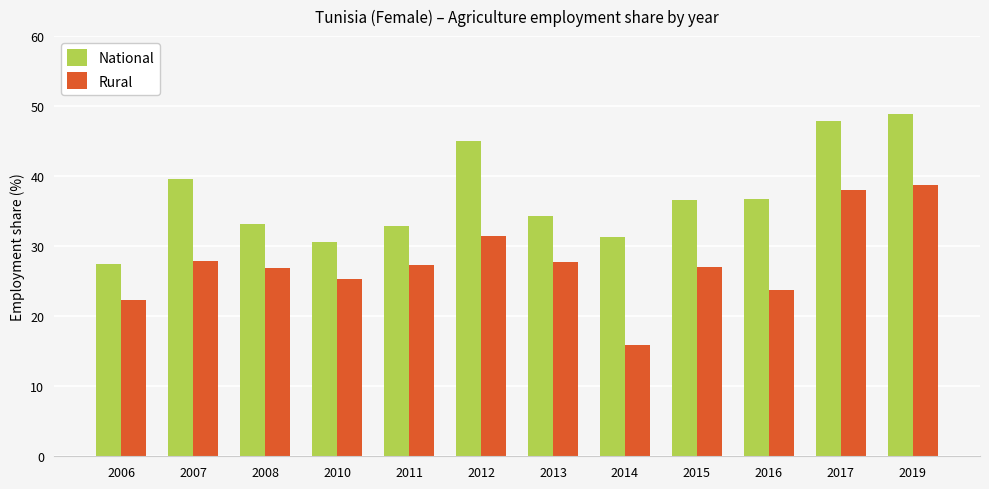

How many values in the National series exceed 36?

6